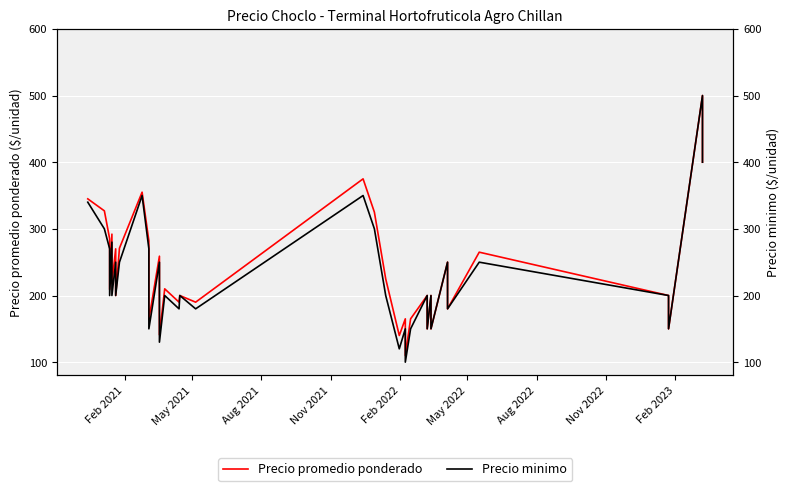

The value of Precio promedio ponderado at 11 is 238. True or false?

False